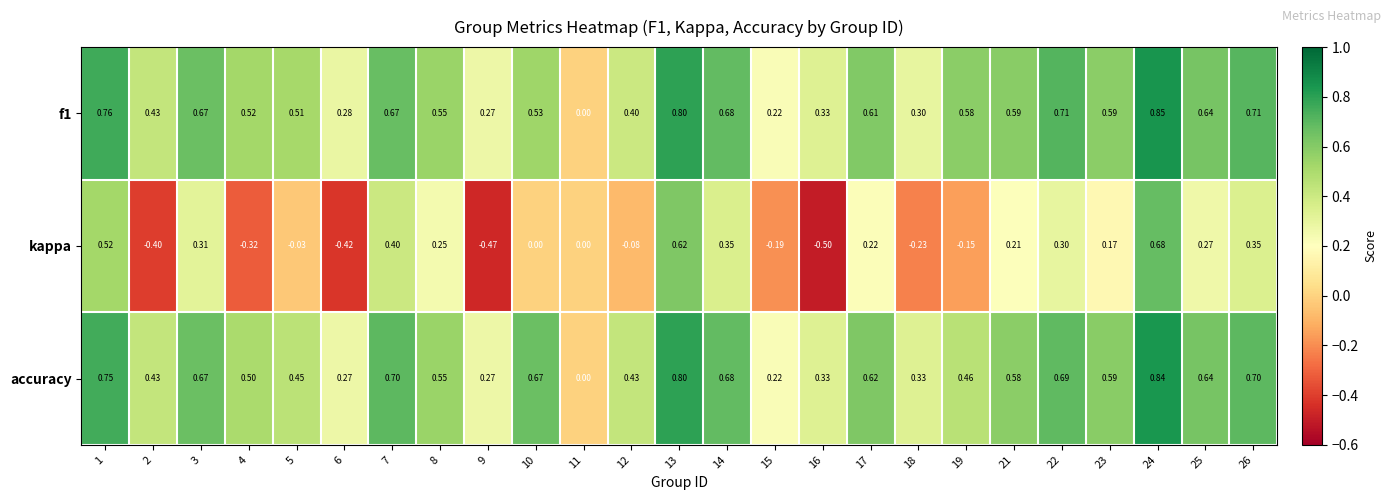

Rank the series at 17 from highest to lowest value.

accuracy, f1, kappa